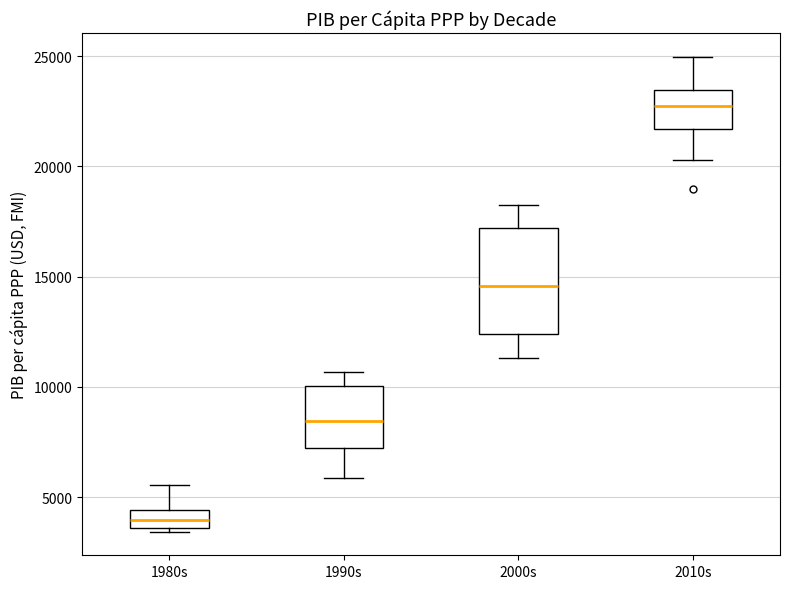

Reading left to right, read every box against the y-axis: the position of its median line, the range the box covers, and the ends of its whiskers. The values are not printed on the chart, so give them approximately, as read against the axis.

1980s: median 4000, box 3500 to 4500, whiskers 3500 (just below the box's lower edge) to 5500
1990s: median 8500, box 7000 to 10000, whiskers 6000 to 10500
2000s: median 14500, box 12500 to 17000, whiskers 11500 to 18500
2010s: median 22500, box 21500 to 23500, whiskers 20500 to 25000